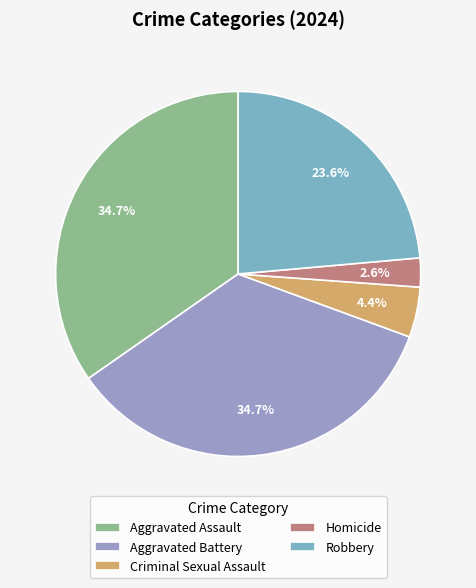

How many slices are in this pie chart?

5